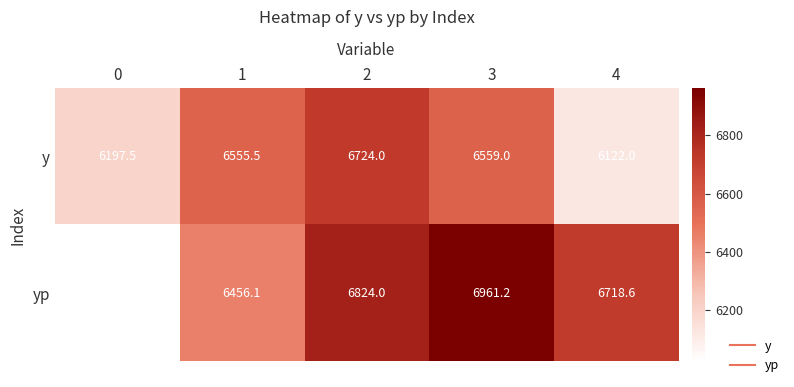

List the labels in order of yp value, smallest first.

0, 1, 4, 2, 3